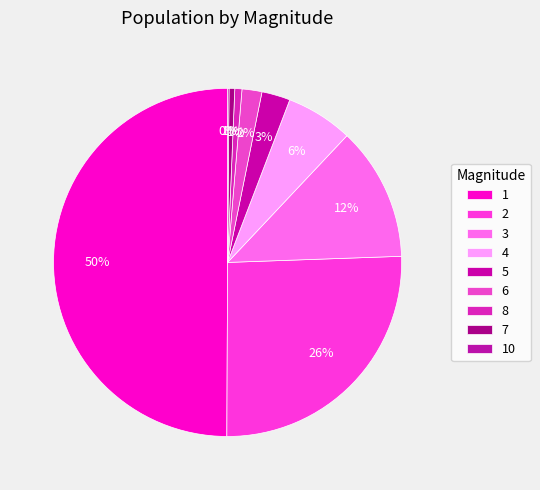

Which slice is the largest?

1